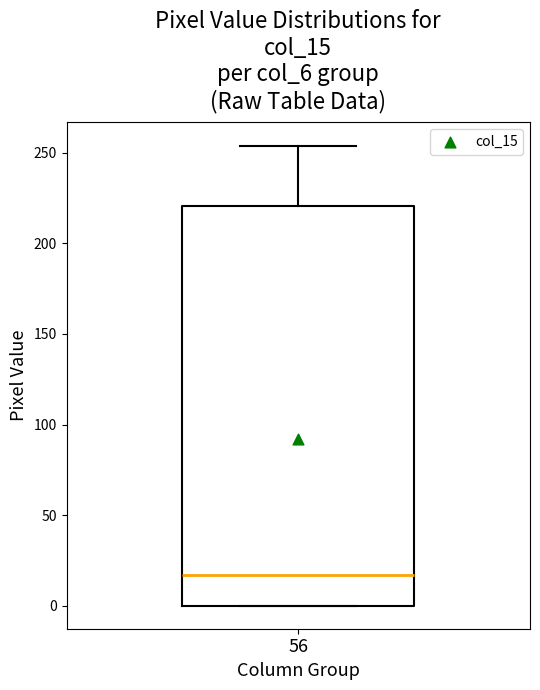

Where is the lower edge of the box at x = 56 on the y-axis? The values are not printed on the chart, so give them approximately, as read against the axis.

0